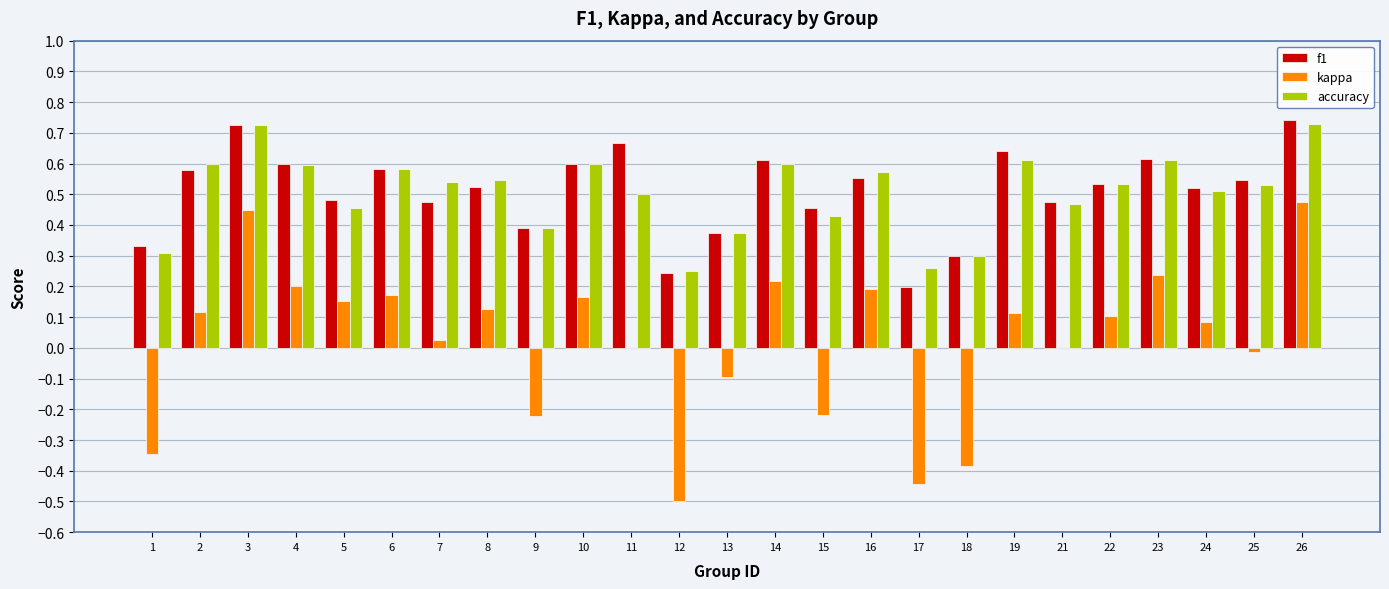

What are all the series names shown in the legend?

f1, kappa, accuracy